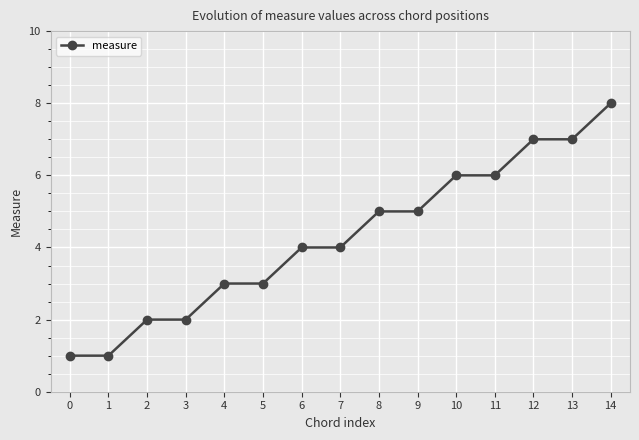

Read the value at 11.

6